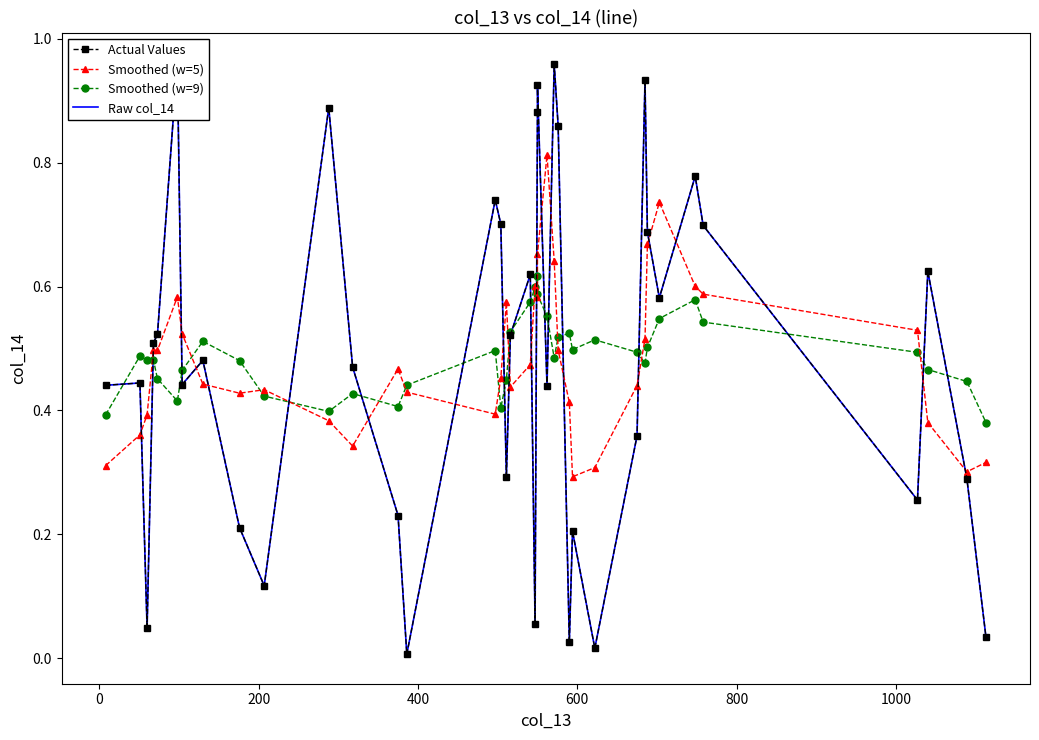

How many series are shown in this chart?

4